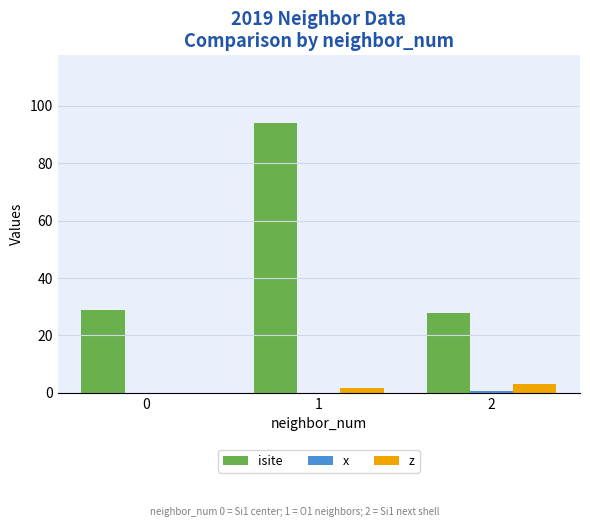

Which category has the highest value across all series?

1